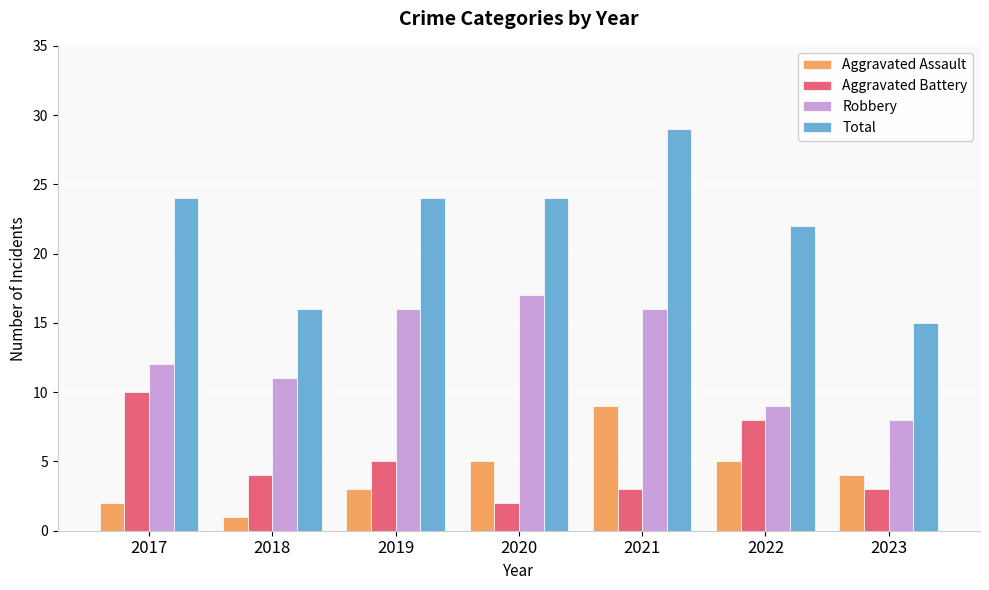

What is the difference between the highest and lowest values at 2018?

15